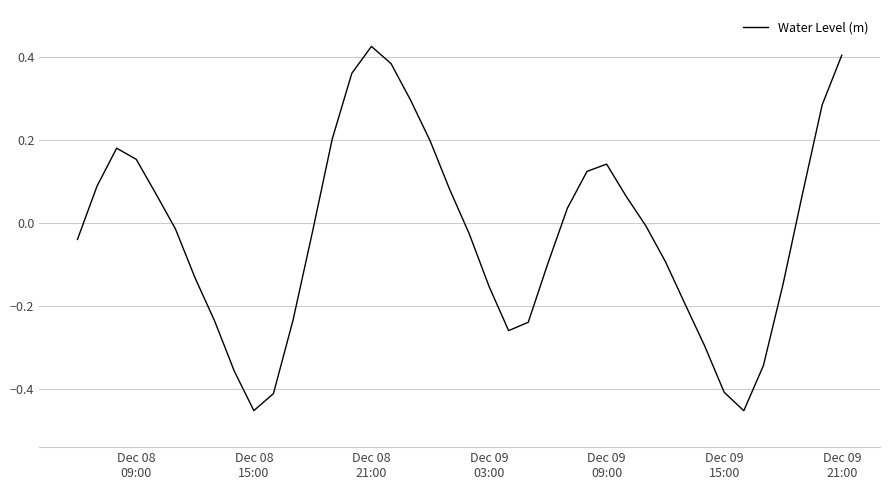

What is the difference between the maximum and minimum values?

0.9